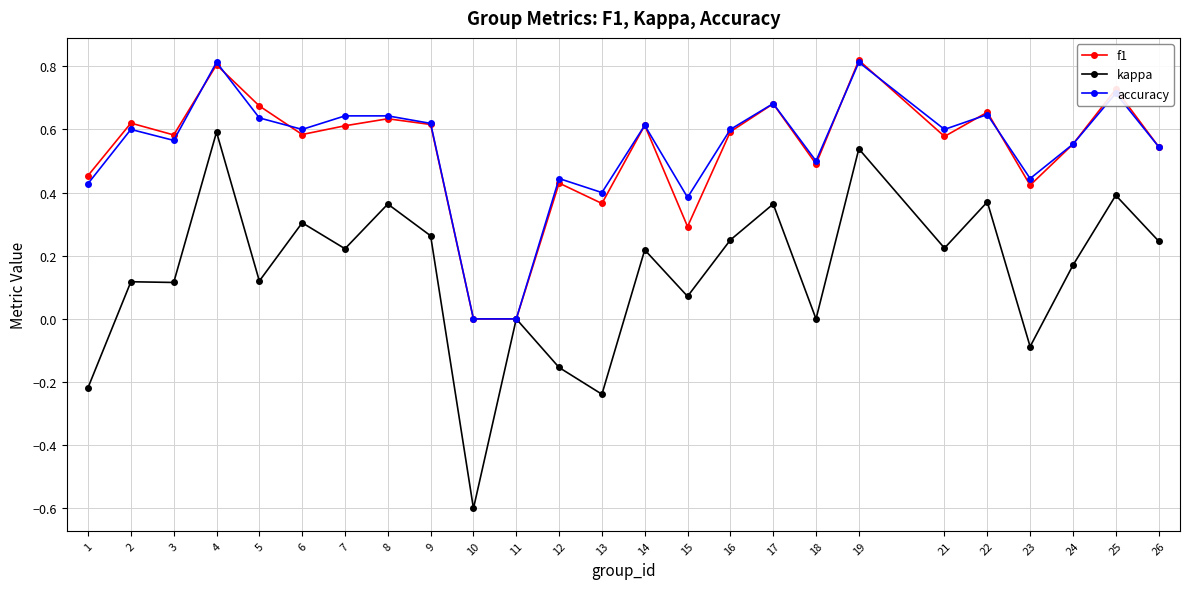

Is it true that f1 equals 0.2 at 22?

False